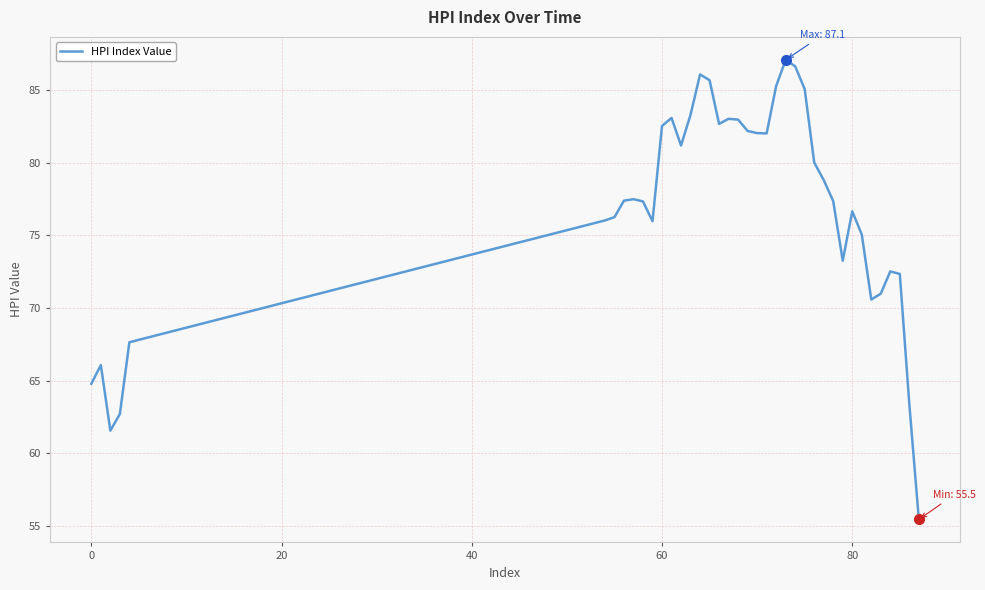

The value at 0 is 64.8. True or false?

True